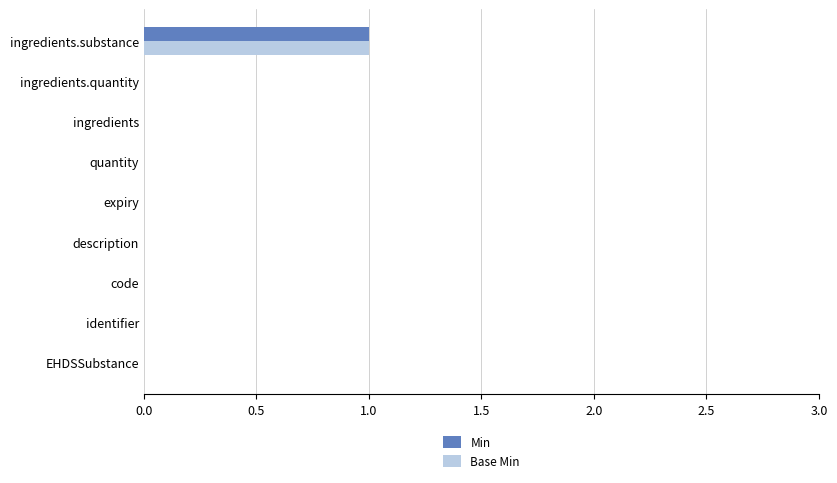

At which category is the sum across all series the highest?

ingredients.substance